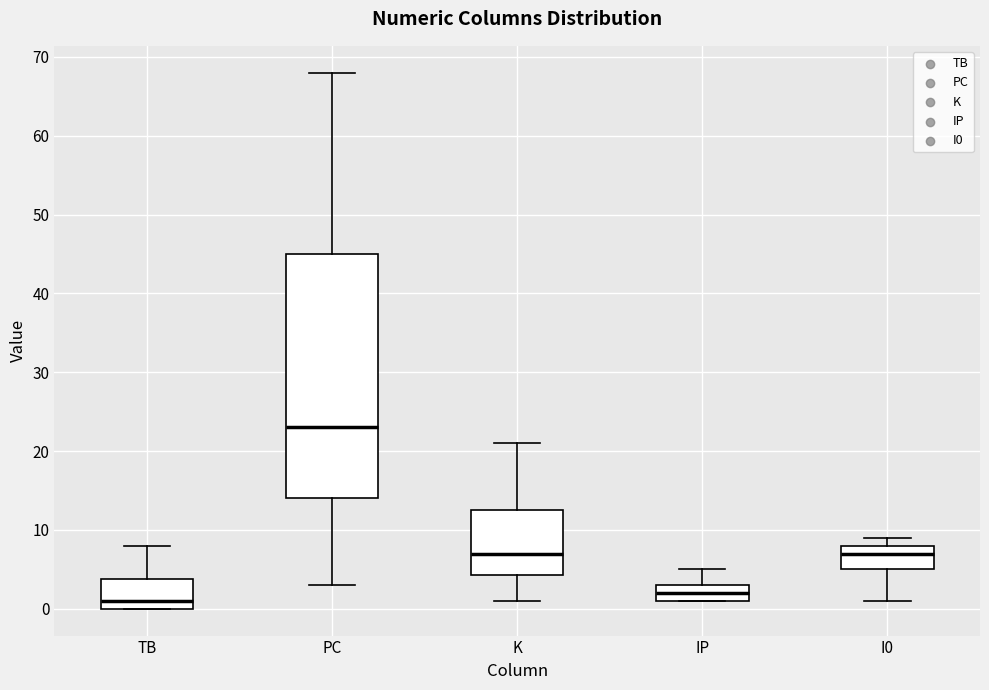

Comparing the boxes themselves (not the whiskers), which one is the tallest?

PC